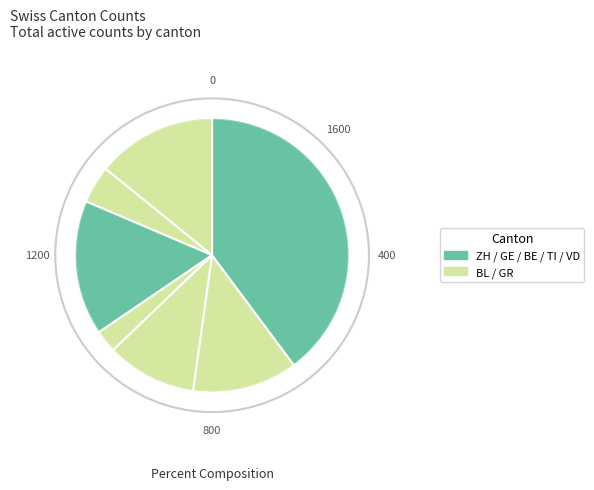

Is there any slice that represents more than half of the pie?

No